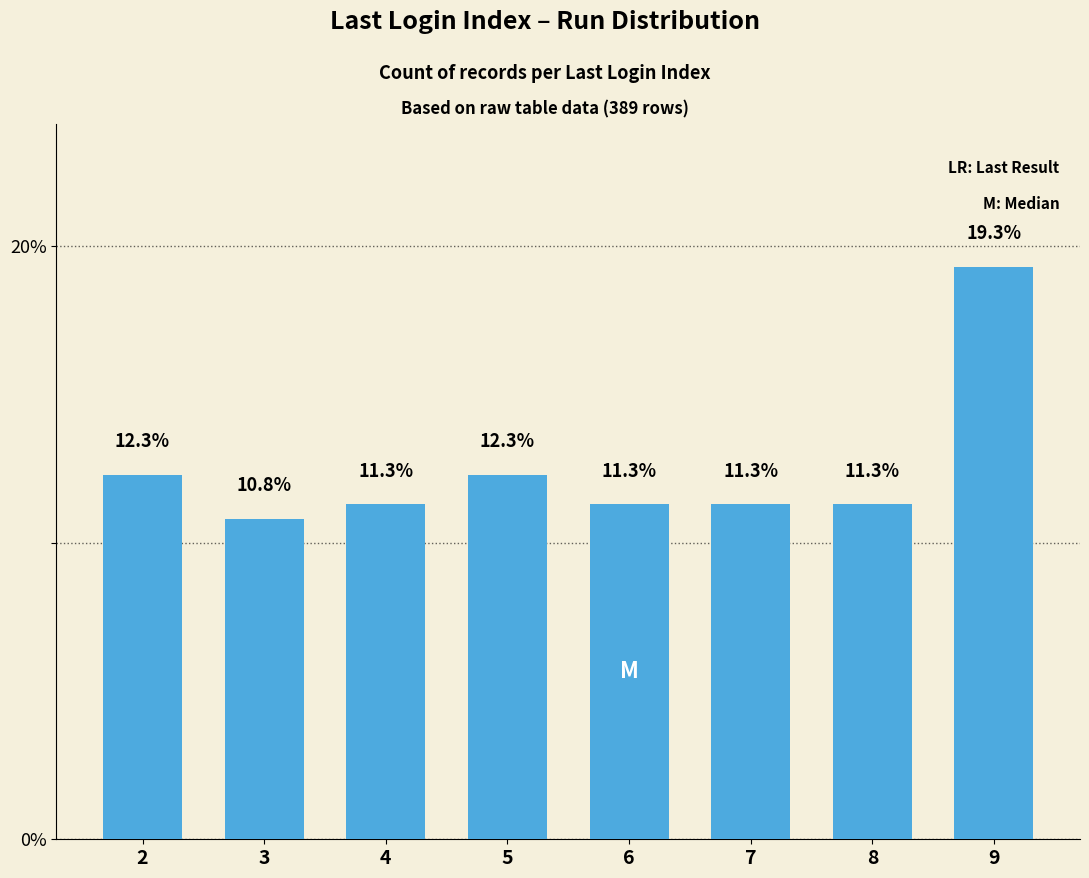

What value does the data have at 8?

11.3